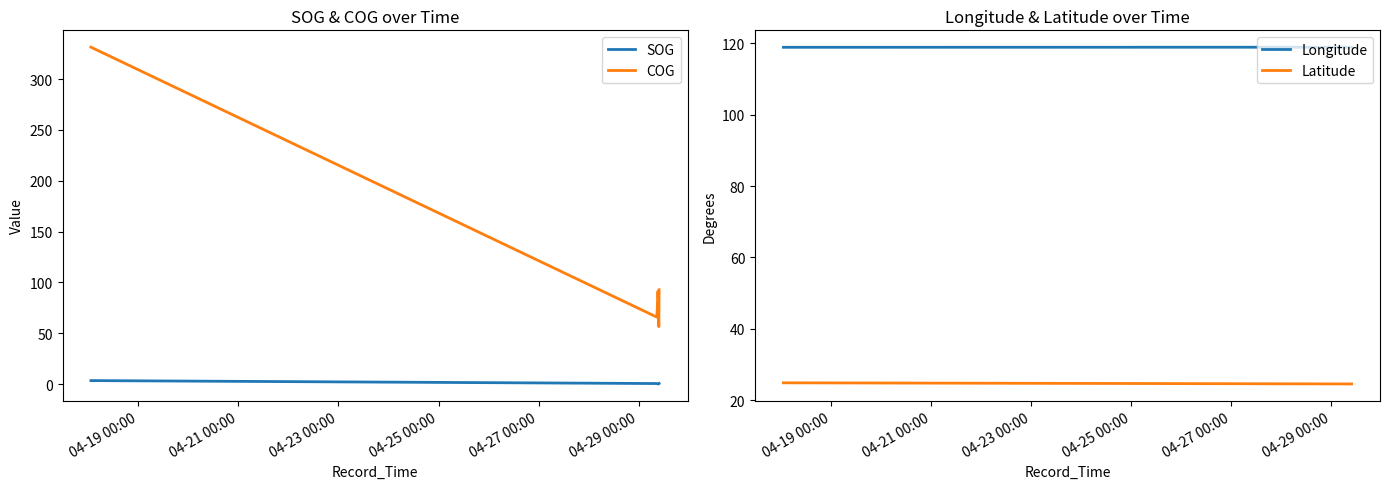

At which label does COG reach its peak?

04-19 00:00